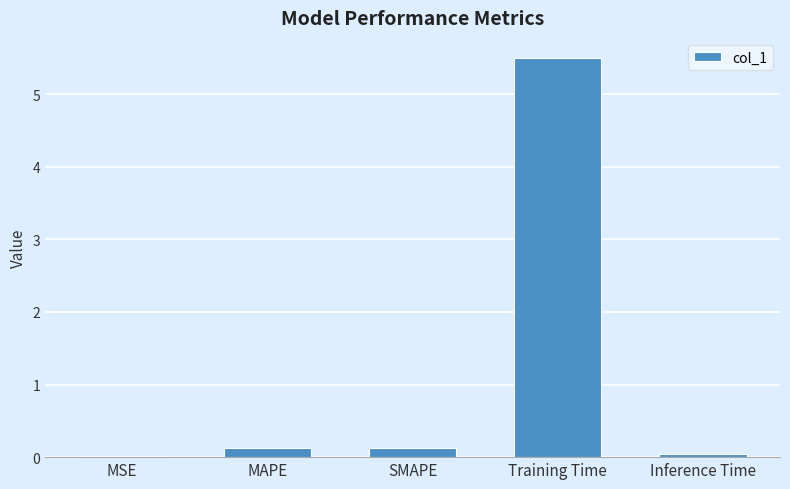

What is the change in value from MAPE to Training Time?

+5.4